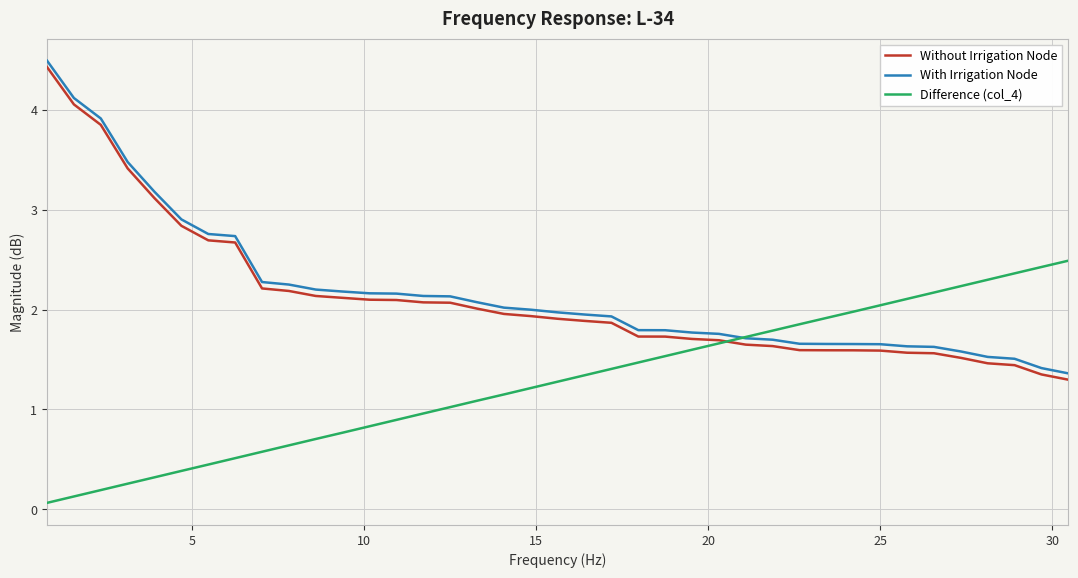

True or false: With Irrigation Node and Without Irrigation Node cross at least once.

False